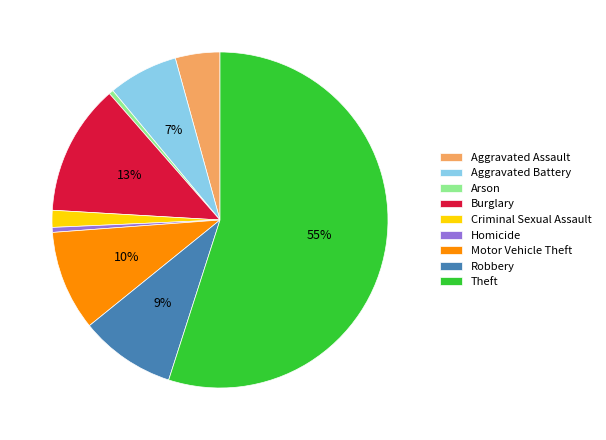

True or false: Criminal Sexual Assault accounts for 2% of the total.

True